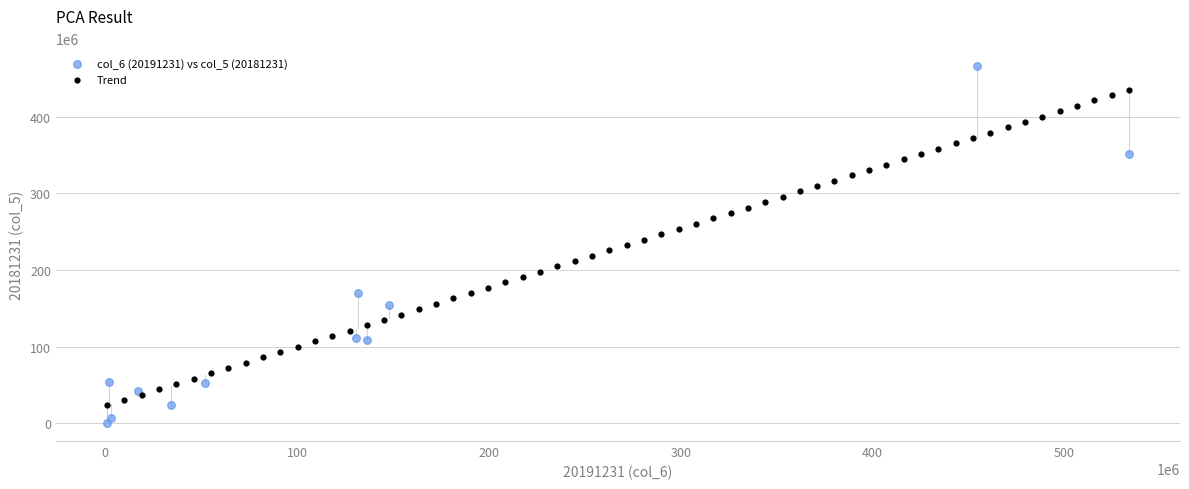

Which series reaches the minimum Y coordinate?

col_6 (20191231) vs col_5 (20181231)